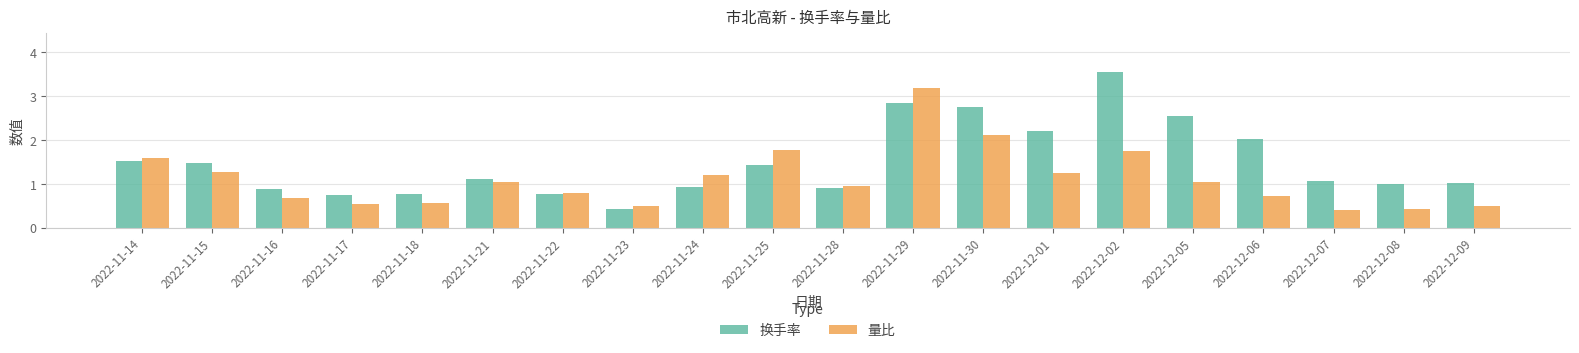

Rank the series at 2022-11-29 from highest to lowest value.

量比, 换手率